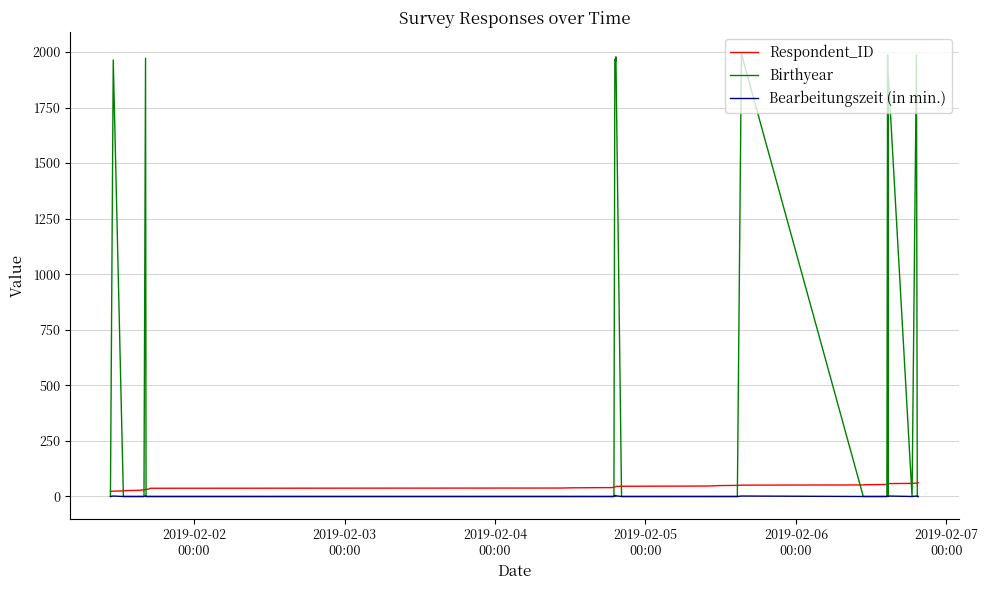

How many positive values does the Bearbeitungszeit (in min.) series have?

10